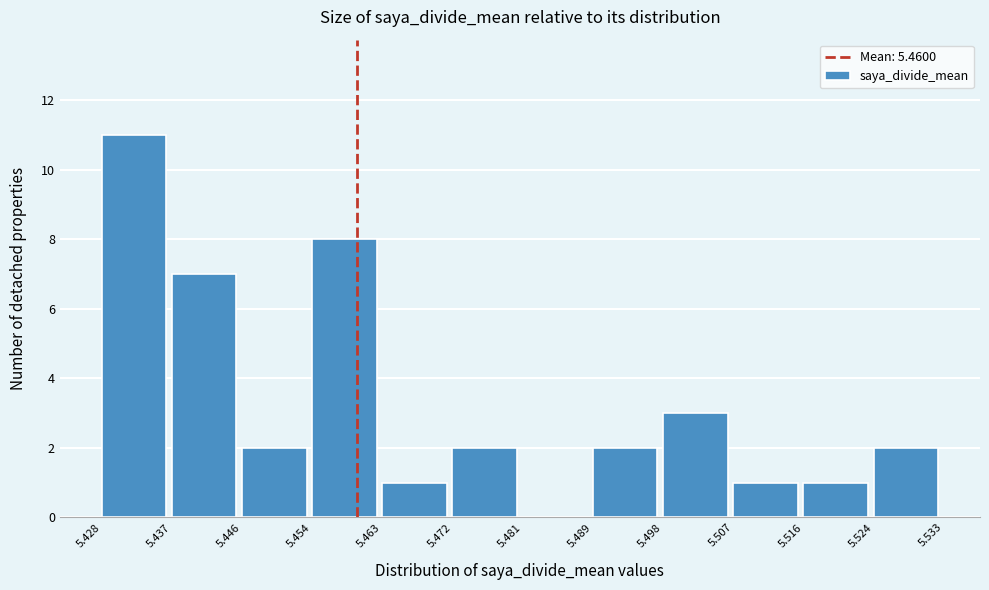

Reading left to right, transcribe this chart: for each bar, give the range it covers on the x-axis and its height. The values are not printed on the chart, so give them approximately, as read against the axis.

5.428 to 5.437: 11
5.437 to 5.446: 7
5.446 to 5.454: 2
5.454 to 5.463: 8
5.463 to 5.472: 1
5.472 to 5.481: 2
5.481 to 5.489: 0
5.489 to 5.498: 2
5.498 to 5.507: 3
5.507 to 5.516: 1
5.516 to 5.524: 1
5.524 to 5.533: 2